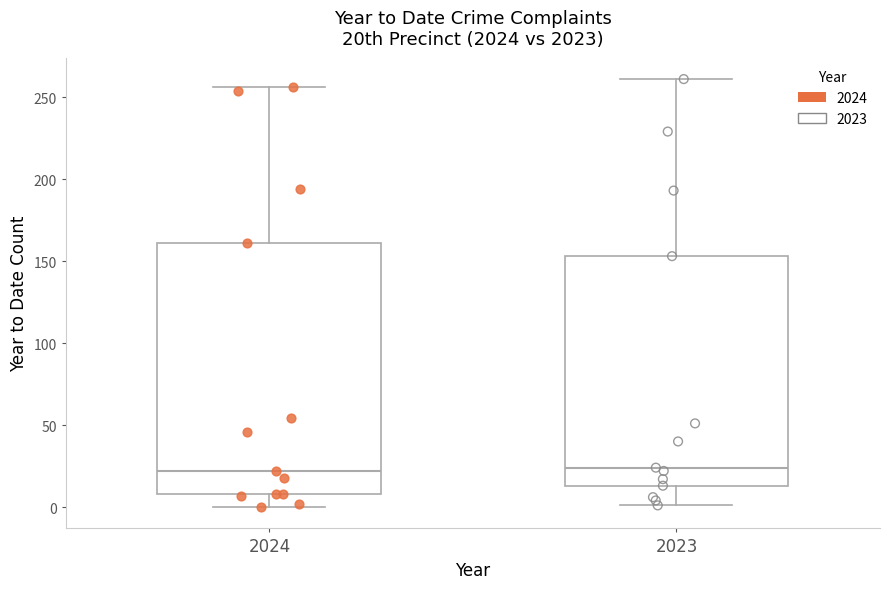

Comparing the boxes themselves (not the whiskers), which one is the tallest?

2024